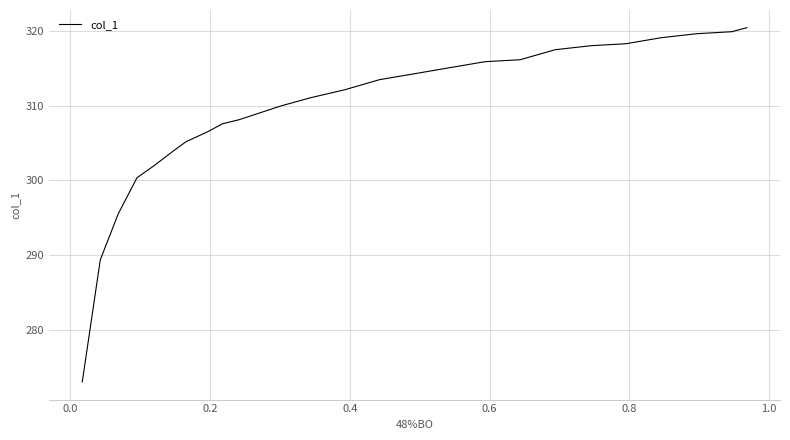

What is the value of the 9th point from the left?

315.9